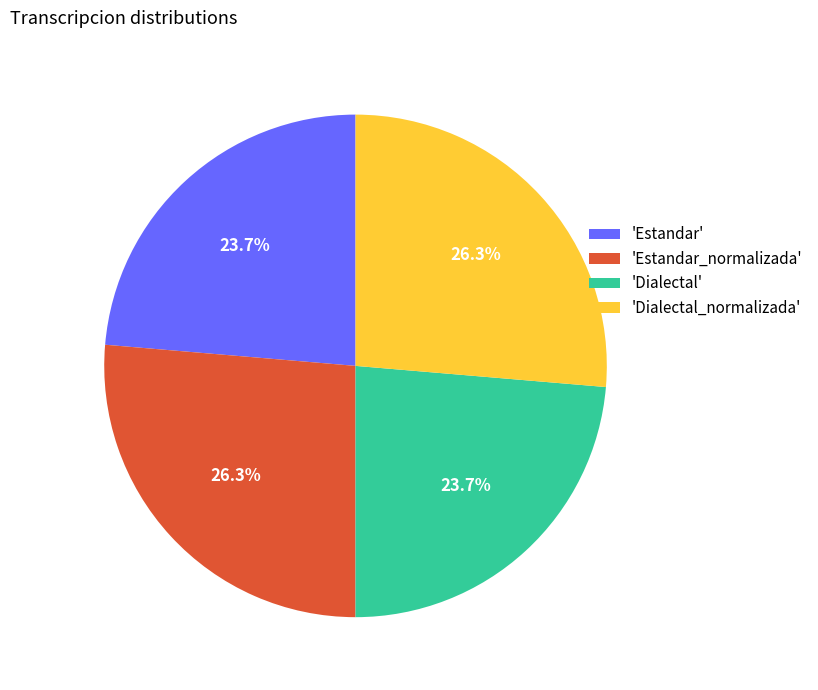

Does any single category account for the majority?

No